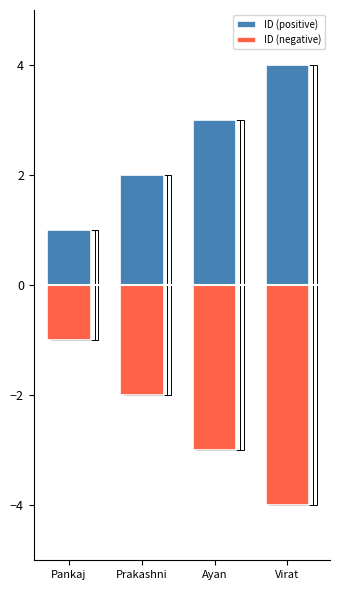

Reading left to right, what are all the values shown in this chart?

ID (positive): 1	2	3	4
ID (negative): -1	-2	-3	-4